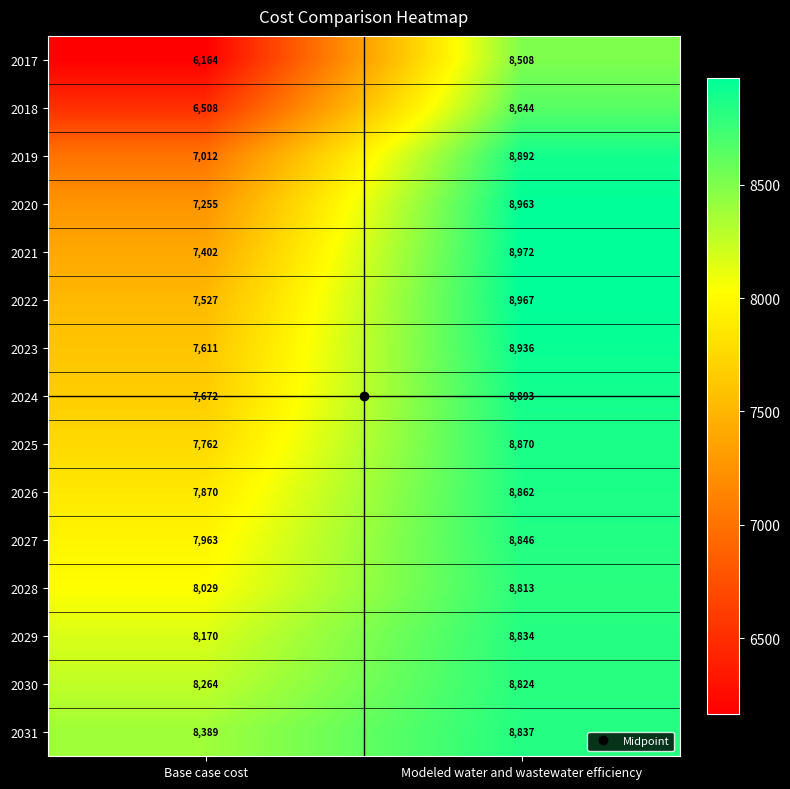

What is the difference between the maximum and minimum values in the 2022 series?

1440